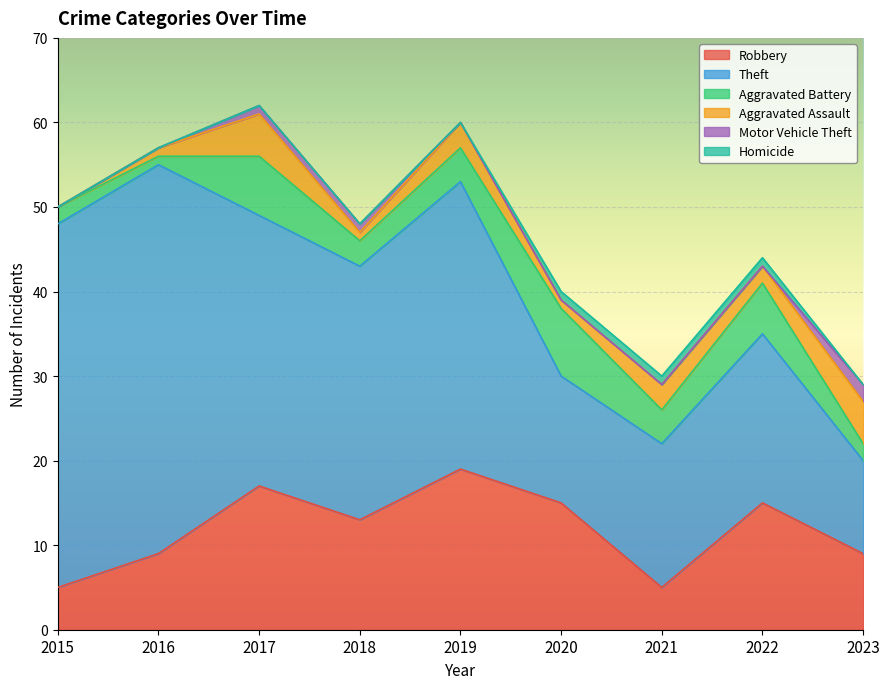

Which series has the largest total across all categories?

Theft